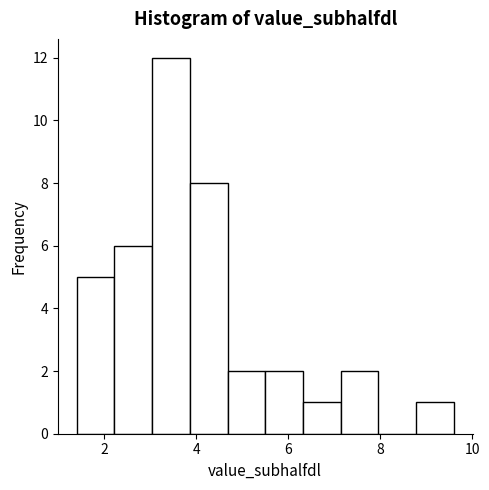

Reading left to right, list every bar in this chart as the range it spans on the x-axis followed by its height. Neither the bar edges nor the heights are printed on the chart, so give them approximately, as read against the axes.

1.4 to 2.2: 5
2.2 to 3.0: 6
3.0 to 3.8: 12
3.8 to 4.6: 8
4.6 to 5.6: 2
5.6 to 6.4: 2
6.4 to 7.2: 1
7.2 to 8.0: 2
8.0 to 8.8: 0
8.8 to 9.6: 1